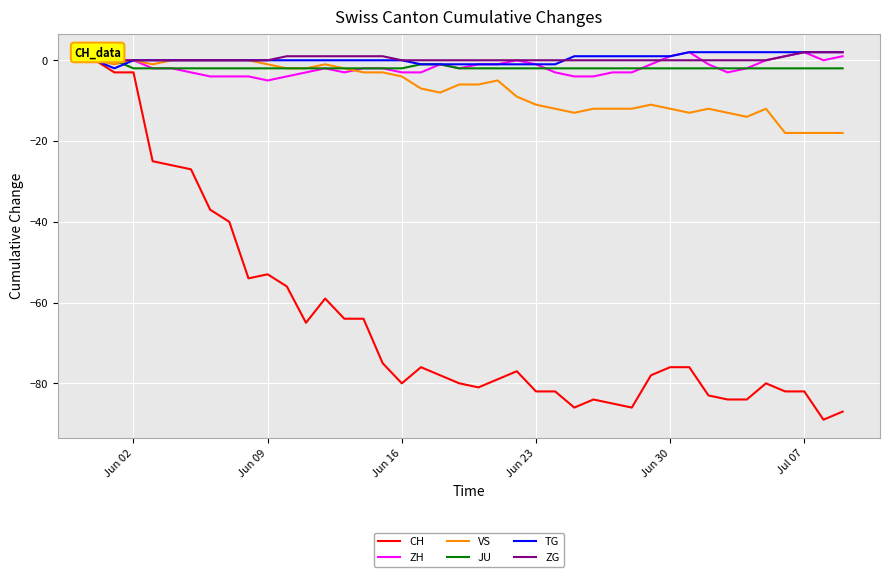

What is the minimum value shown in the chart?

-89